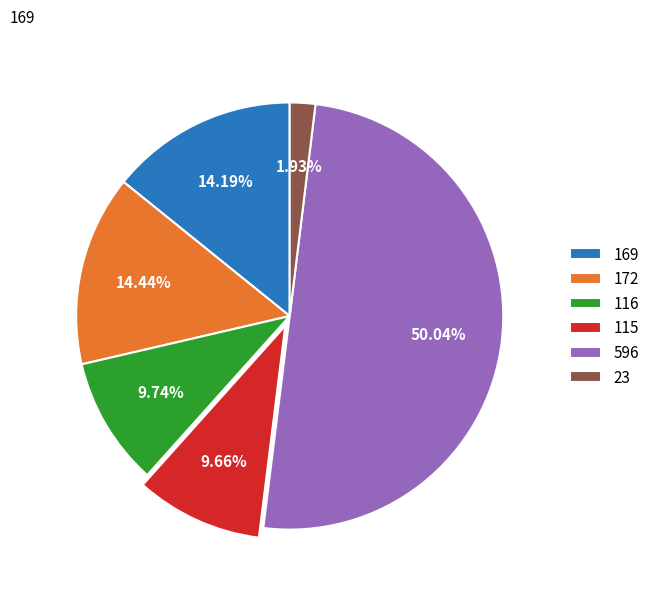

Between 116 and 169, which is larger?

169